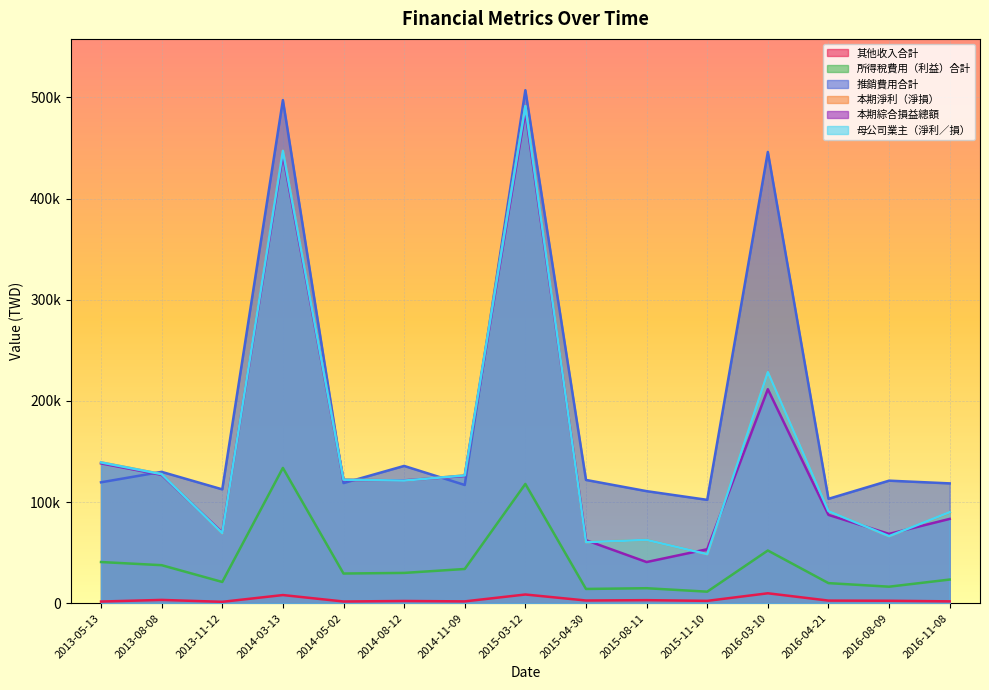

Which series changed the most between 2014-05-02 and 2016-08-09?

本期淨利（淨損）